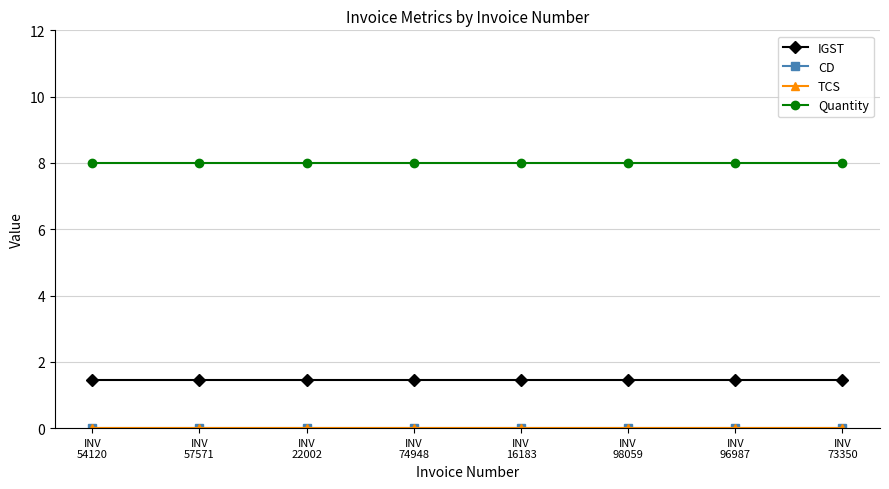

Which has a higher value, INV
16183 or INV
57571?

INV
16183